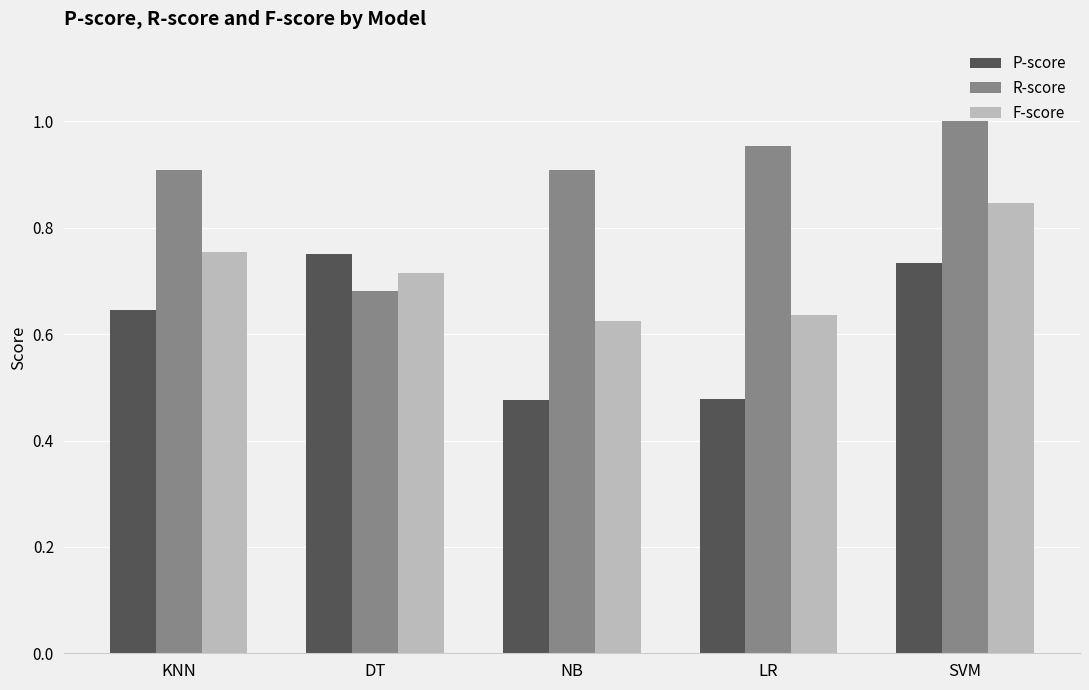

What is the sum of the F-score values at KNN and DT?

1.5